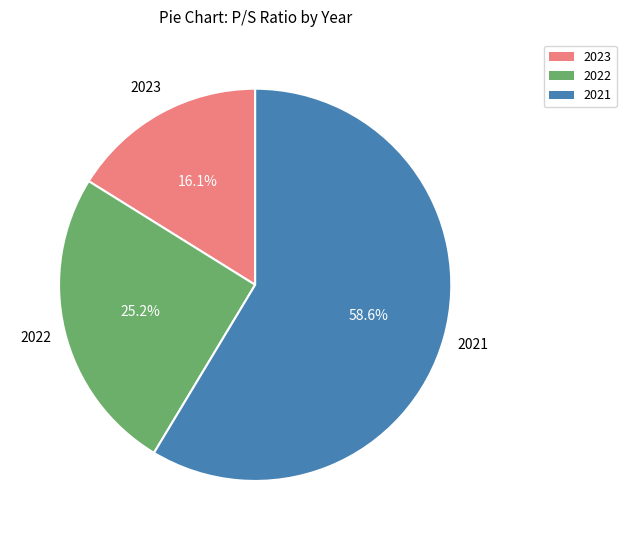

Which category accounts for the majority?

2021